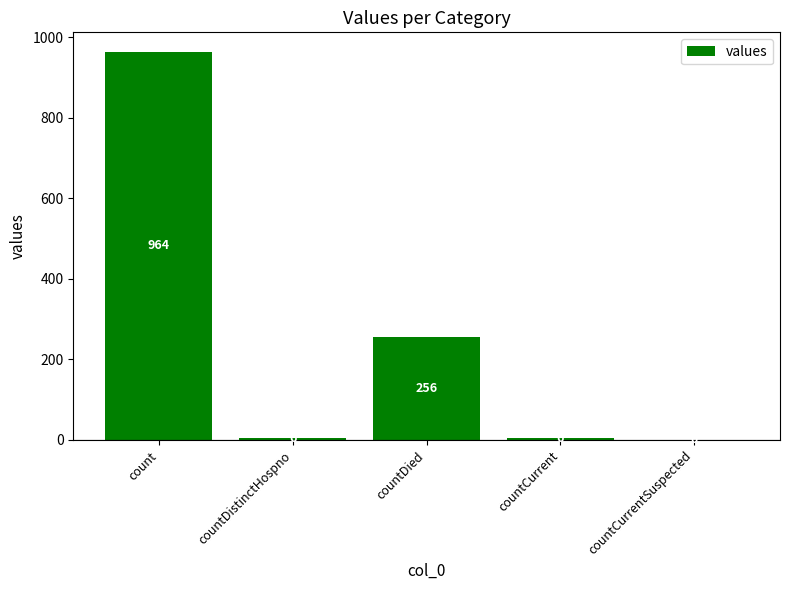

At which category does the chart reach its peak across all series?

count